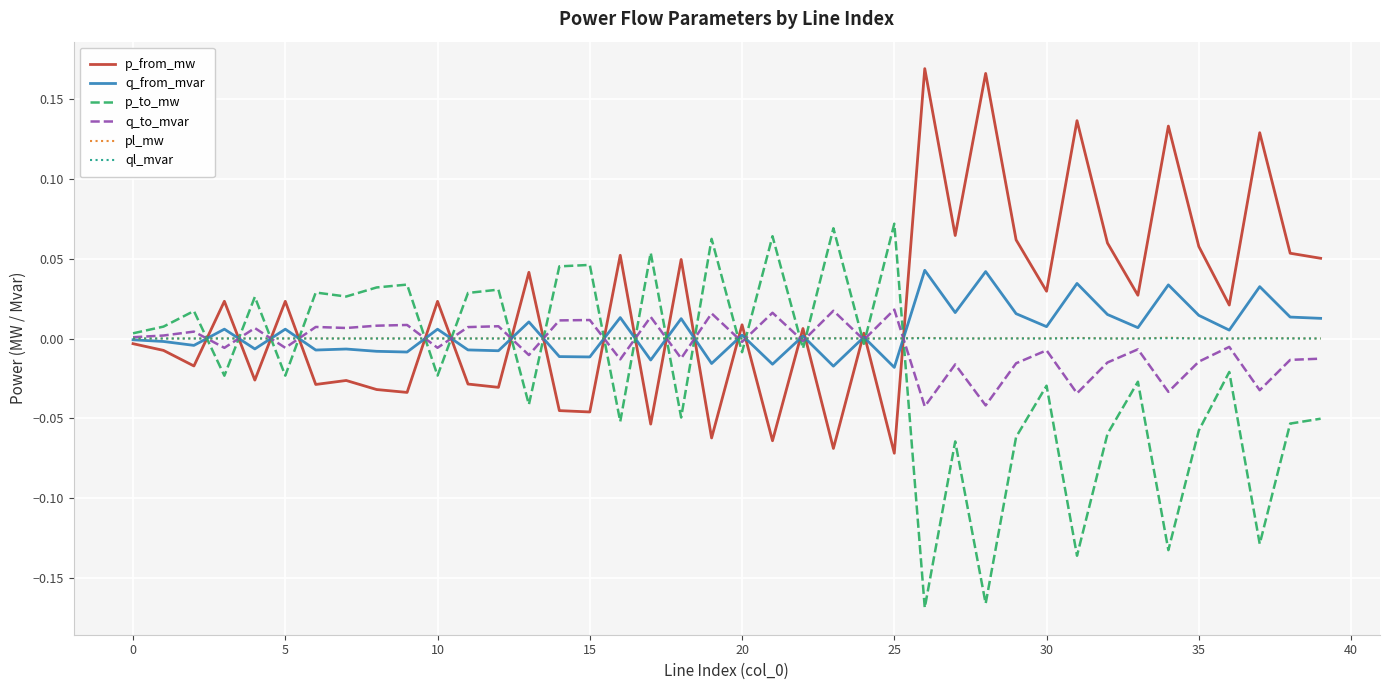

True or false: pl_mw has more than 0 points higher than both neighbors.

True